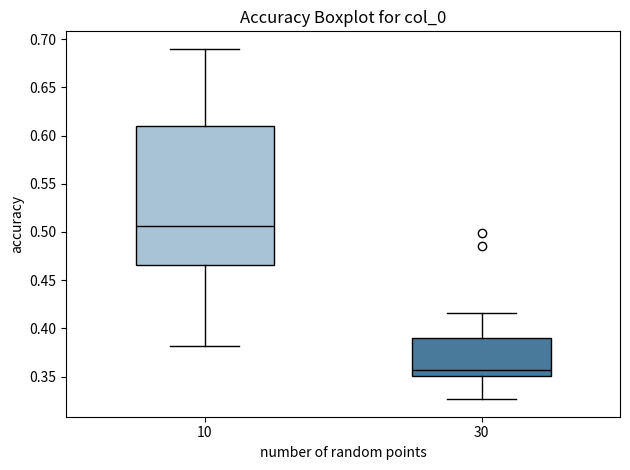

Which box's median line is the highest?

10